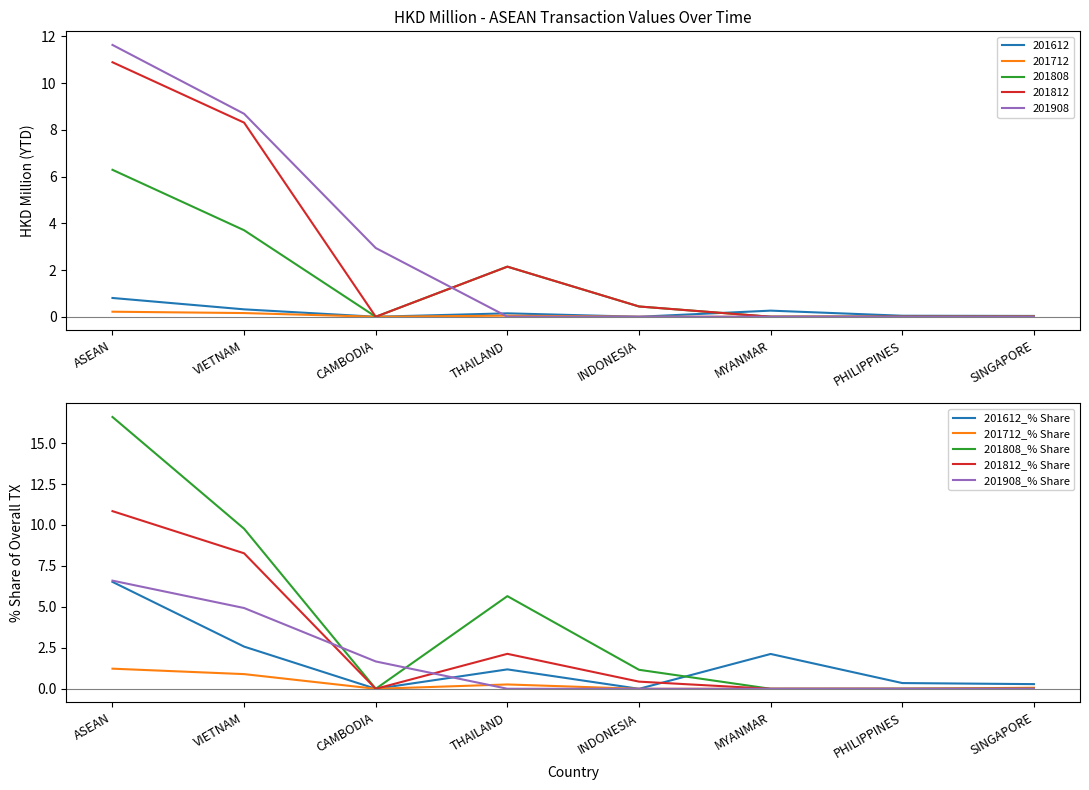

Is the value of 201808_% Share at THAILAND greater than the value of 201612_% Share at MYANMAR?

Yes